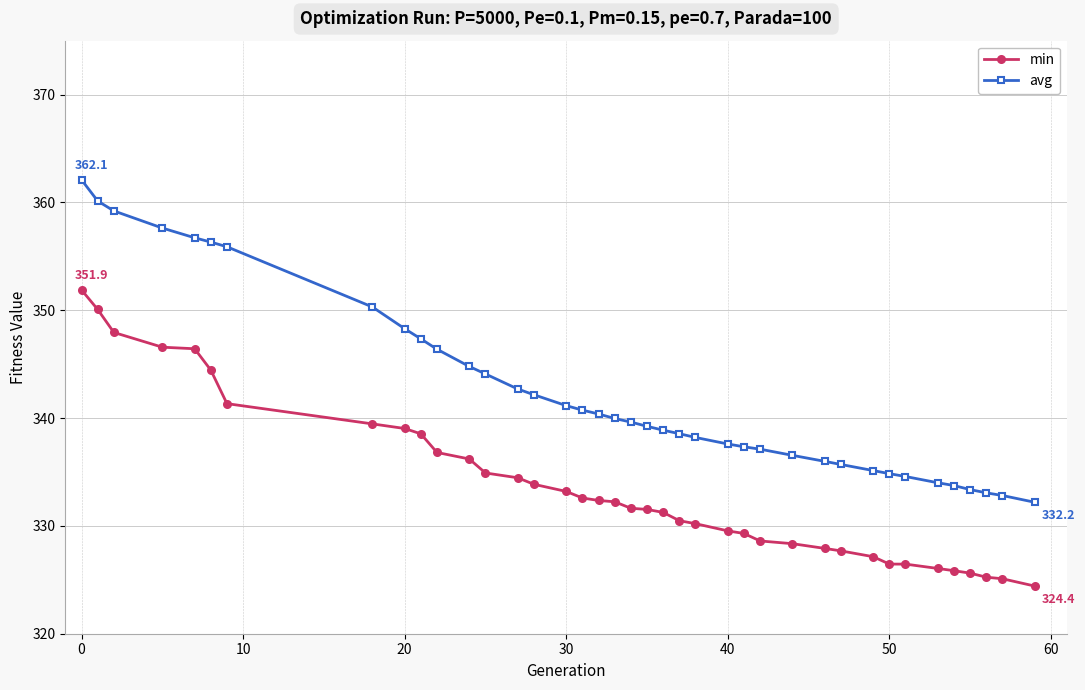

What is the minimum value shown in the chart?

324.4